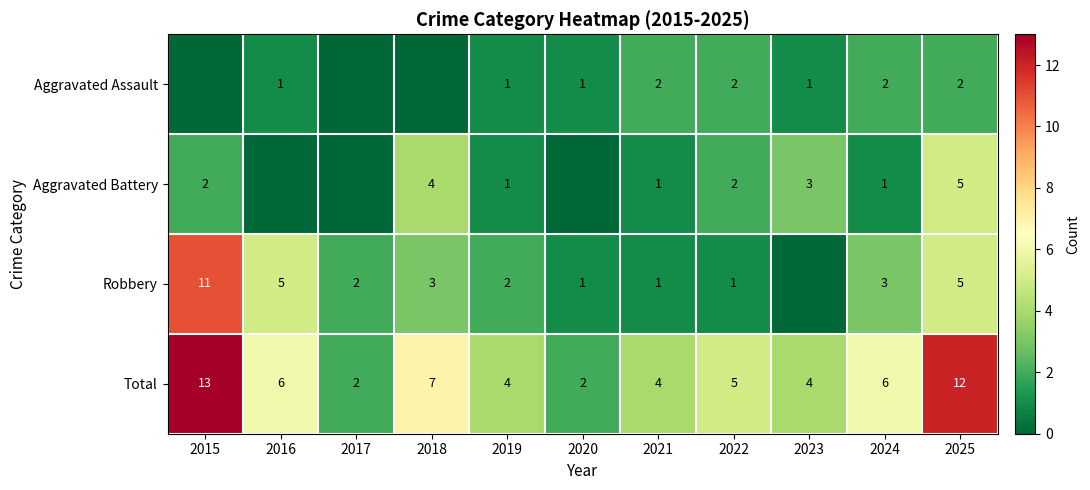

Where is Total nearest to the value 7?

2018